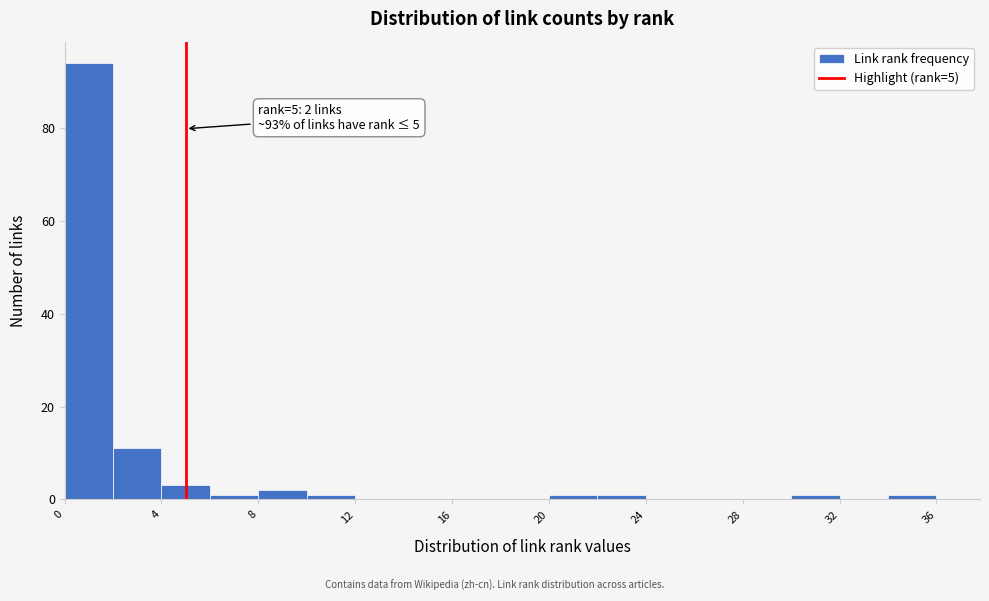

Which range on the x-axis has the tallest bar?

0 to 2